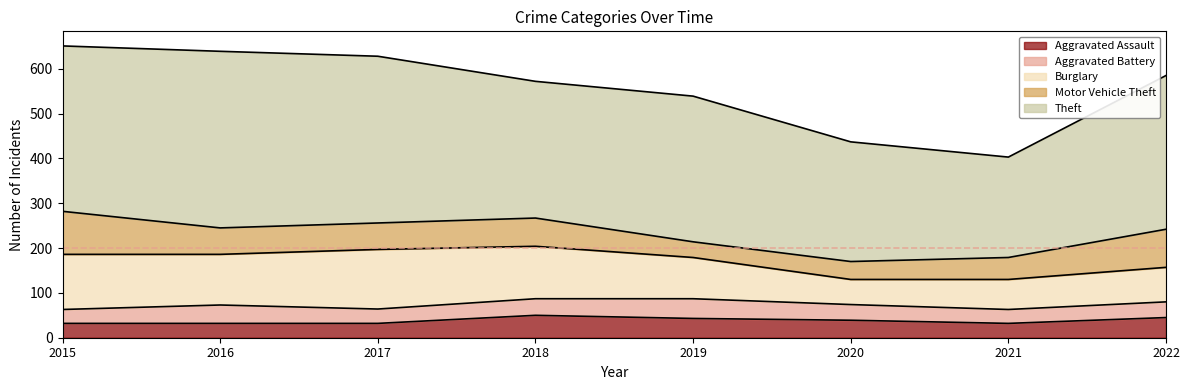

What is the greatest value displayed?

394